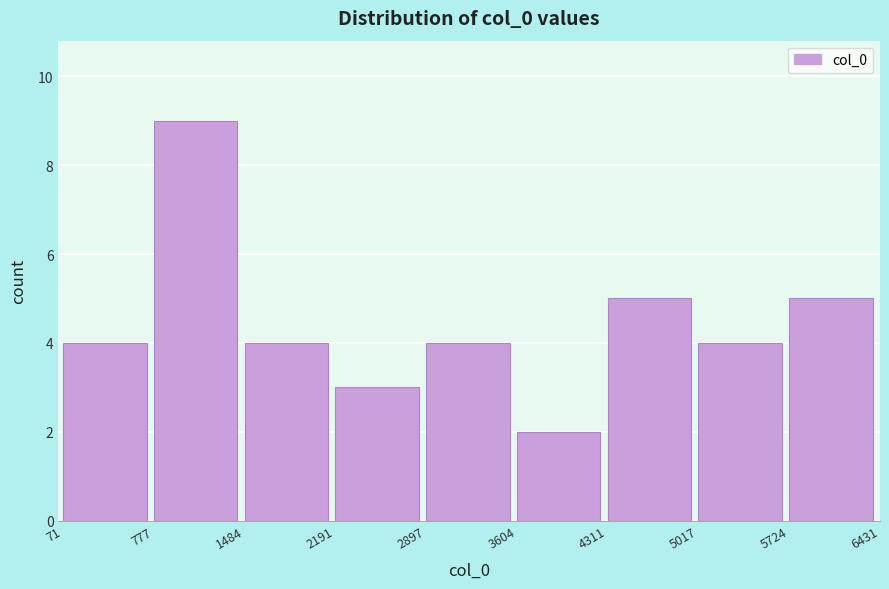

Over which range of the x-axis is the bar tallest?

777 to 1484